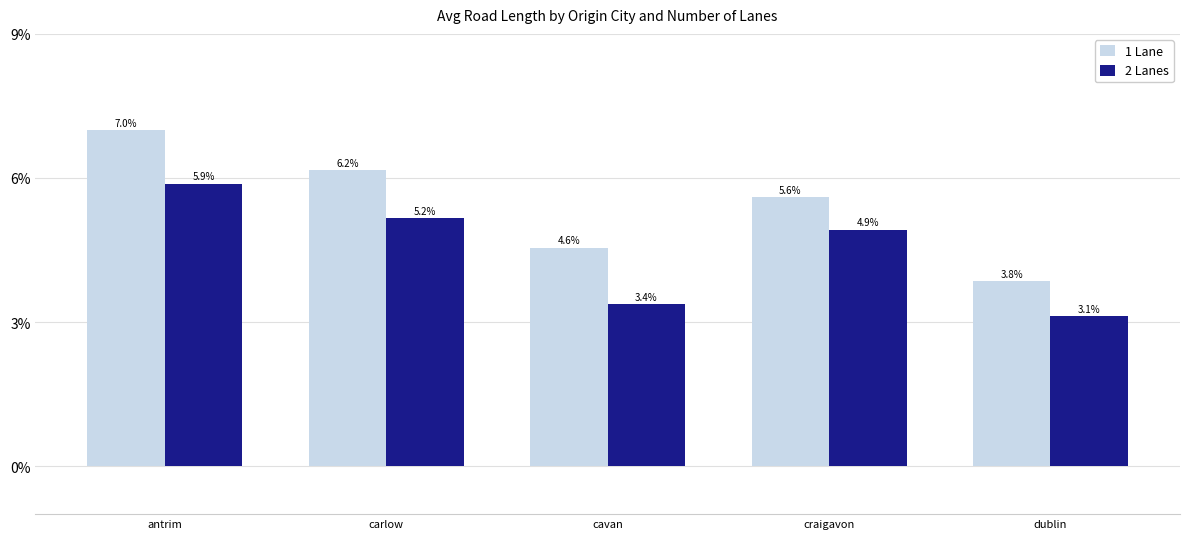

What is the difference between the 1 Lane values at craigavon and antrim?

1.4